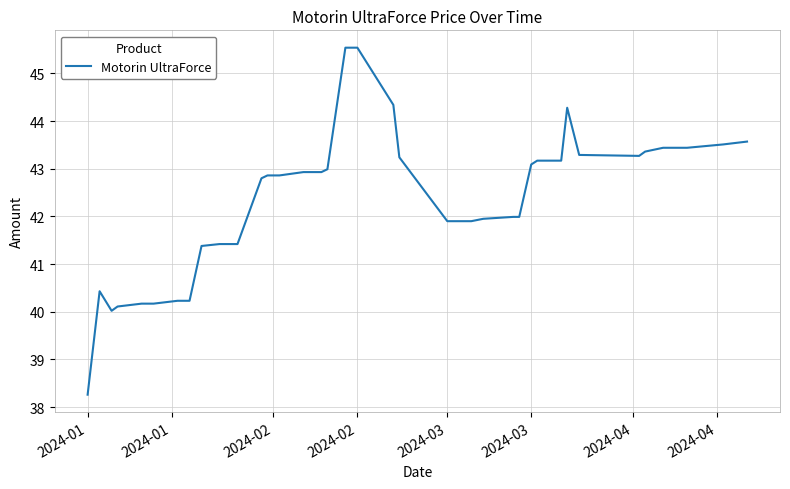

What is the minimum value shown in the chart?

38.3